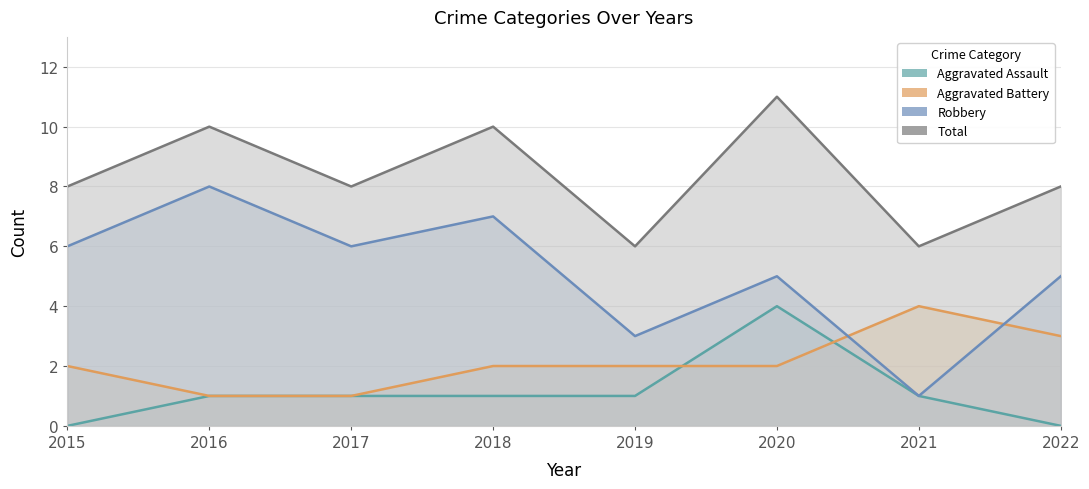

Between 2015 and 2016, which is larger?

2016